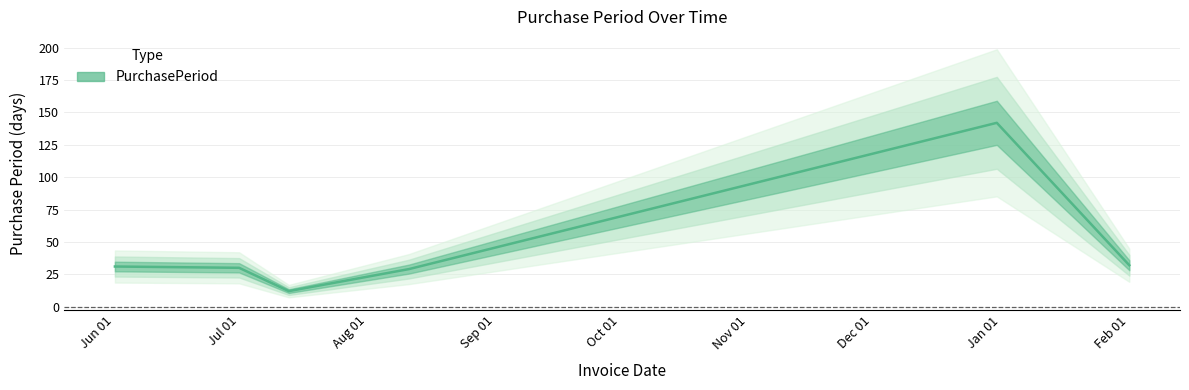

What is the label of the 3rd point from the left?

Aug 01